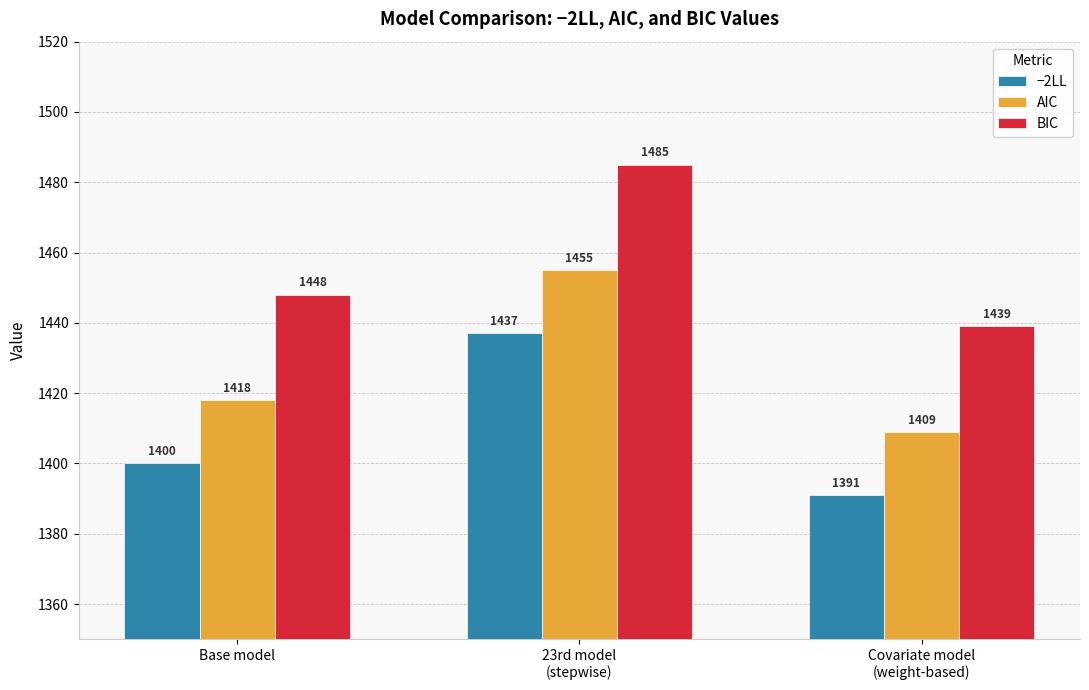

How many categories are shown in the chart?

3